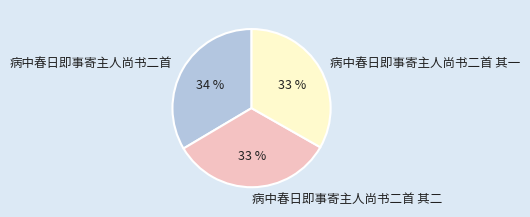

Count the number of slices in the pie.

3